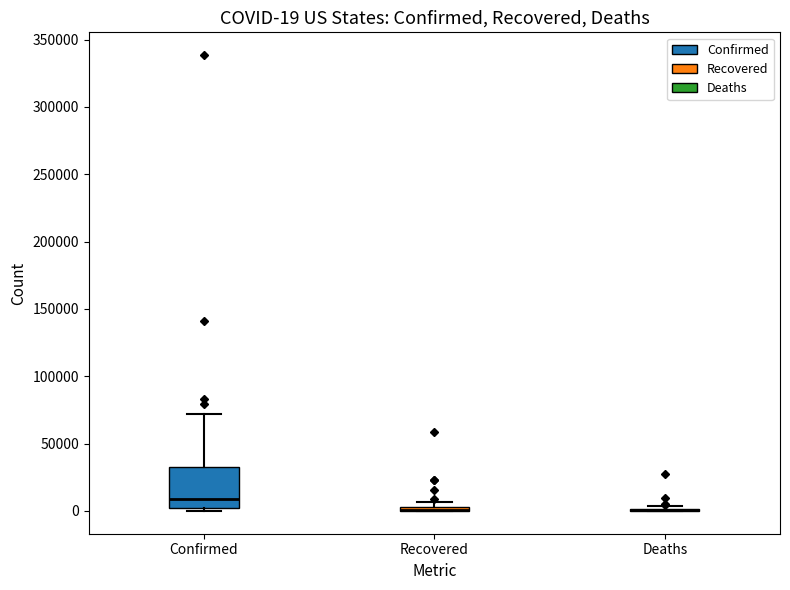

Comparing the boxes themselves (not the whiskers), which one is the tallest?

Confirmed